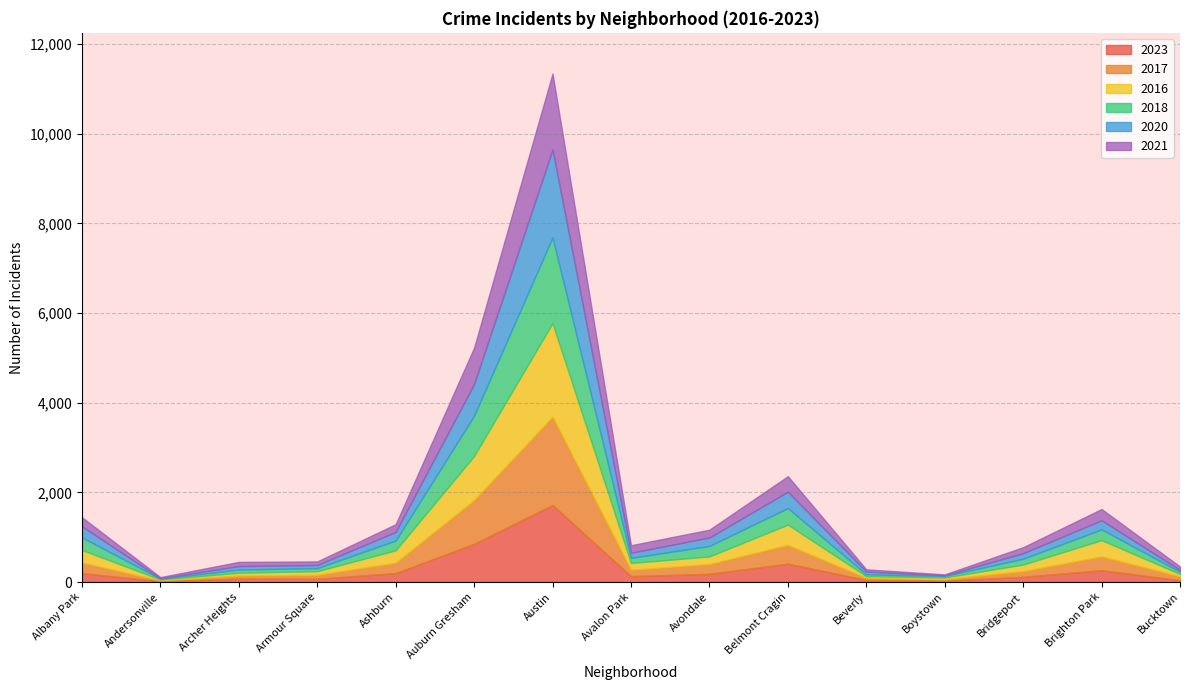

The 2021 series shows 158 at Brighton Park. True or false?

False